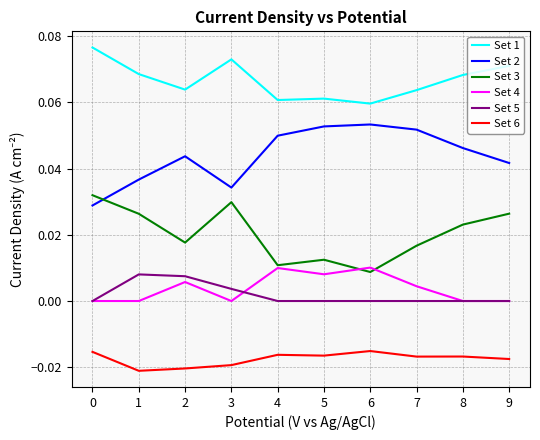

Which series has the largest total across all categories?

Set 1